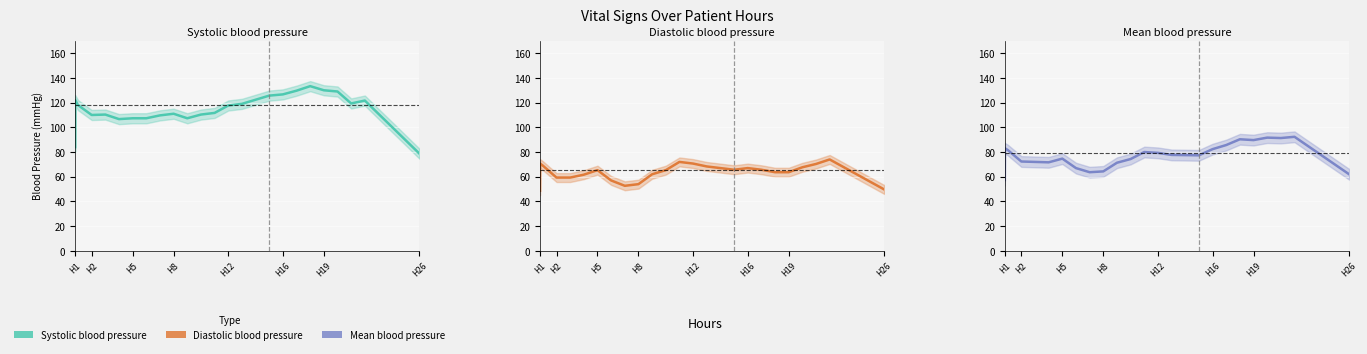

What is the maximum value for Systolic blood pressure?

133.3